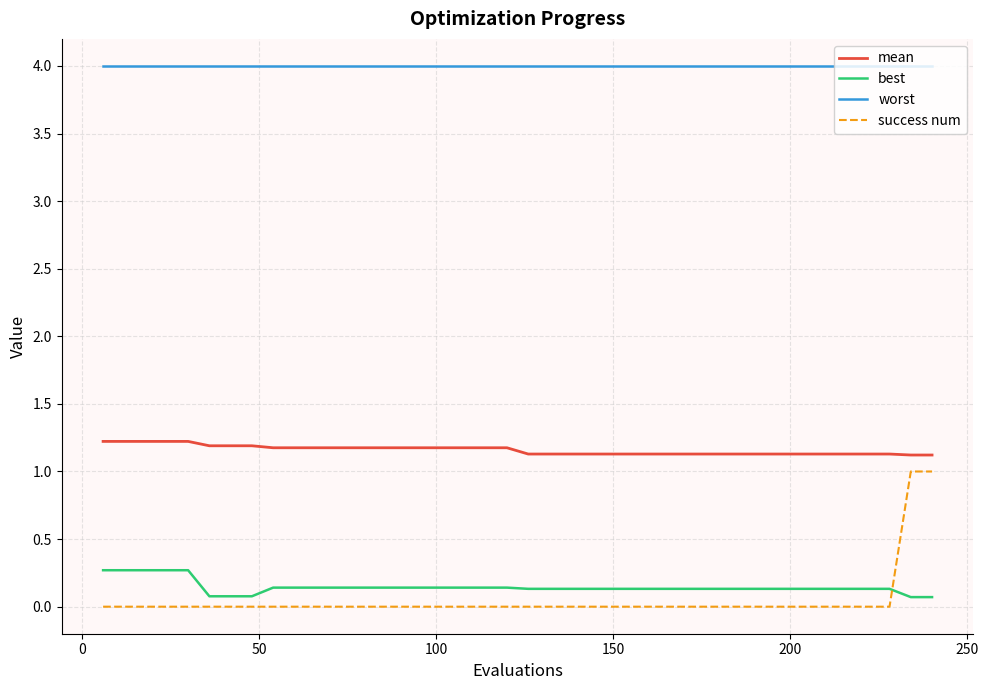

Rank the series by their maximum value, from highest to lowest.

worst, mean, success num, best